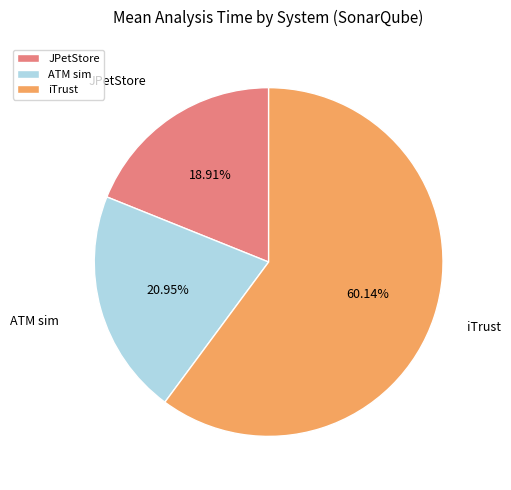

How many slices are in this pie chart?

3